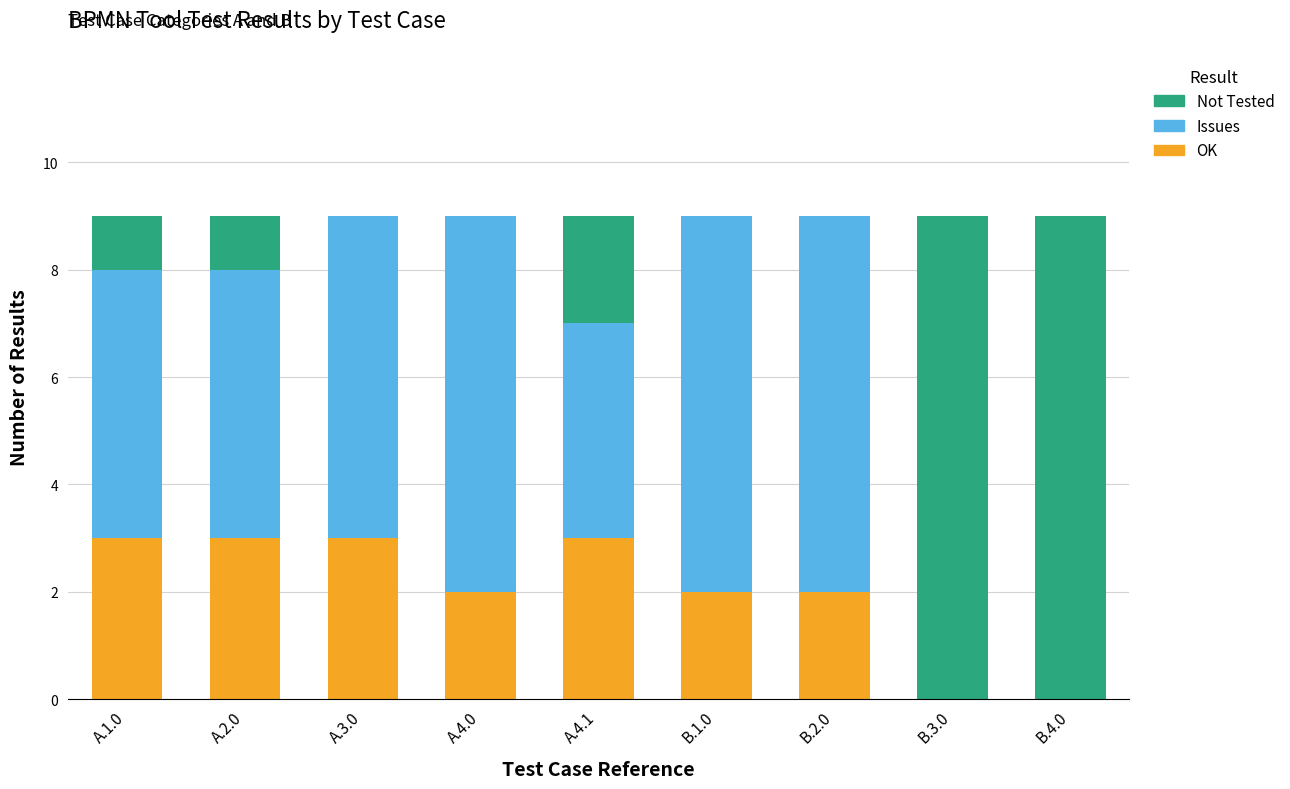

The OK series shows 2 at B.2.0. True or false?

True